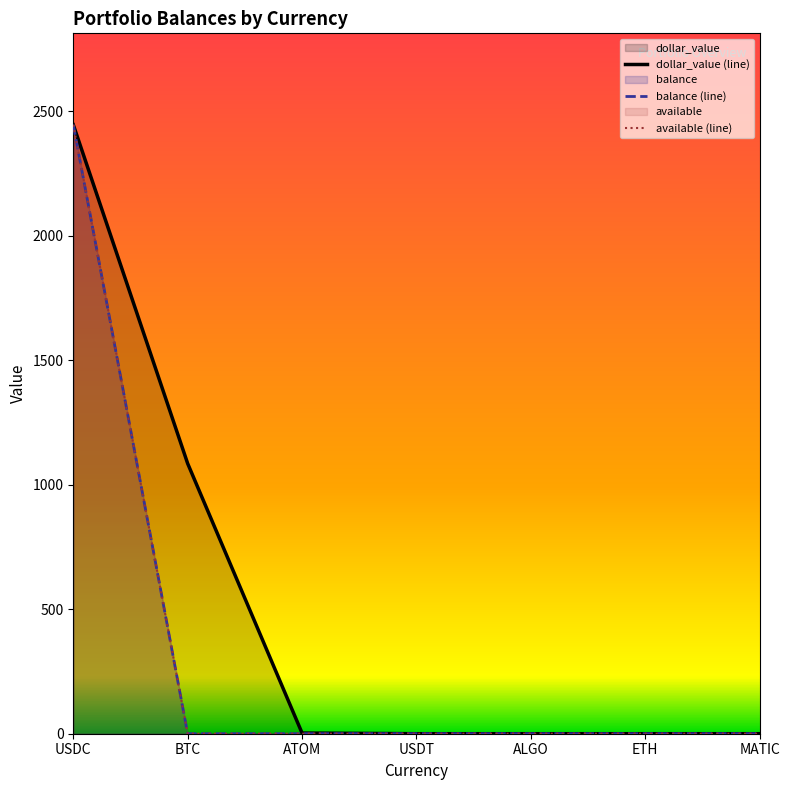

At which category is the sum across all series the highest?

USDC